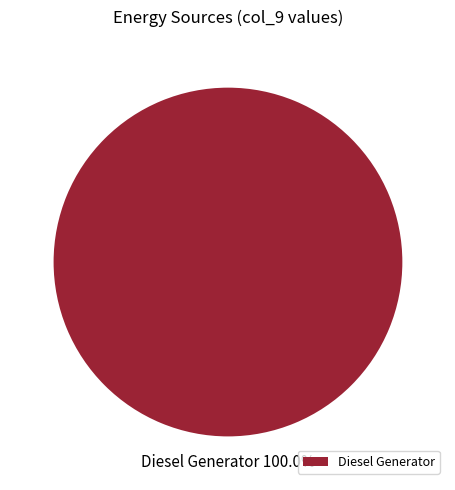

What is the majority slice?

Diesel Generator